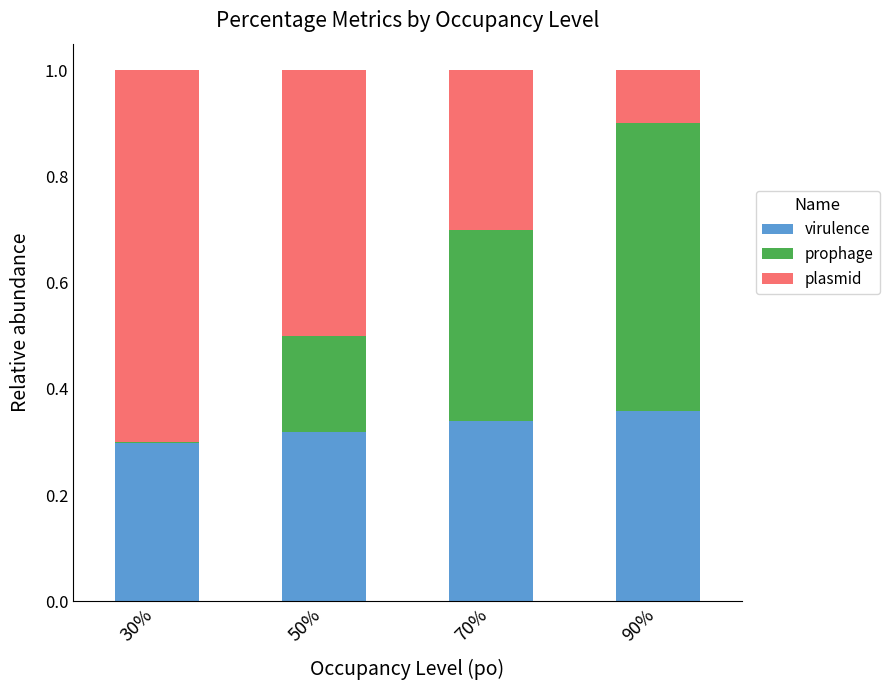

What is the total value across all series at 90%?

1.0